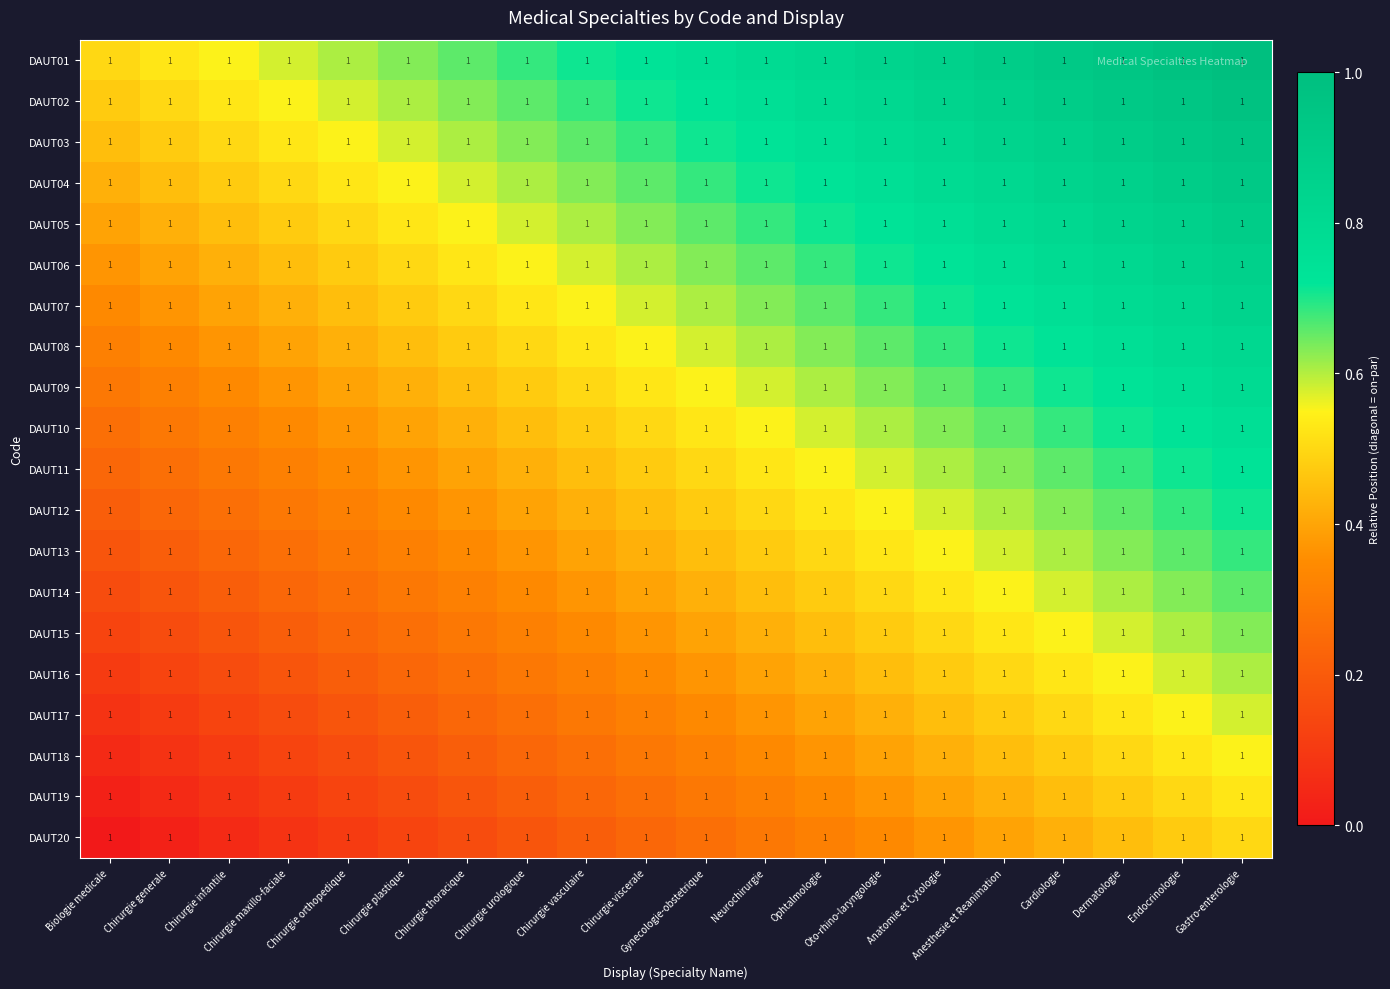

At which category does the chart reach its peak across all series?

Gastro-enterologie